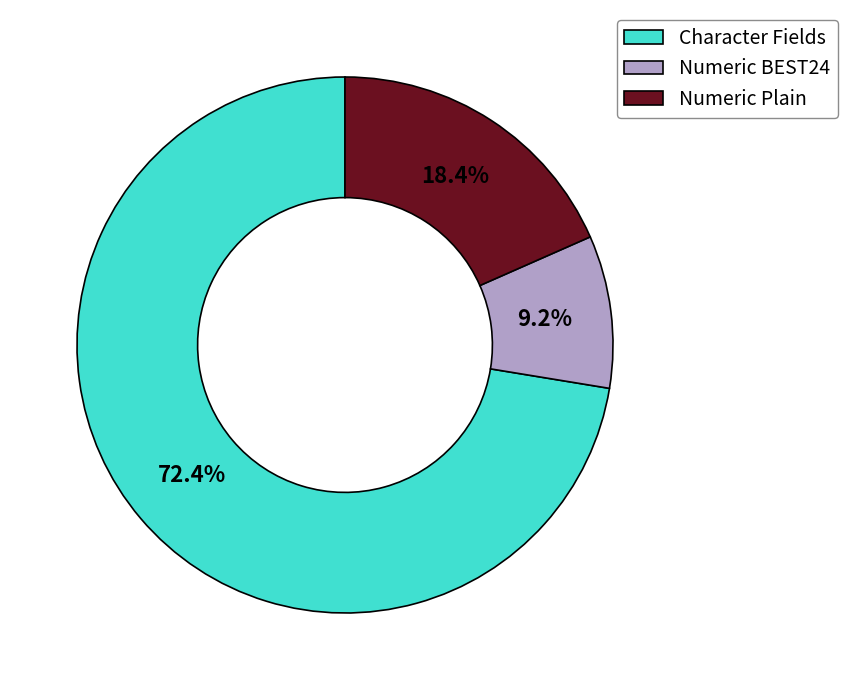

What is the ratio of the value at Numeric Plain to the value at Numeric BEST24?

2.0